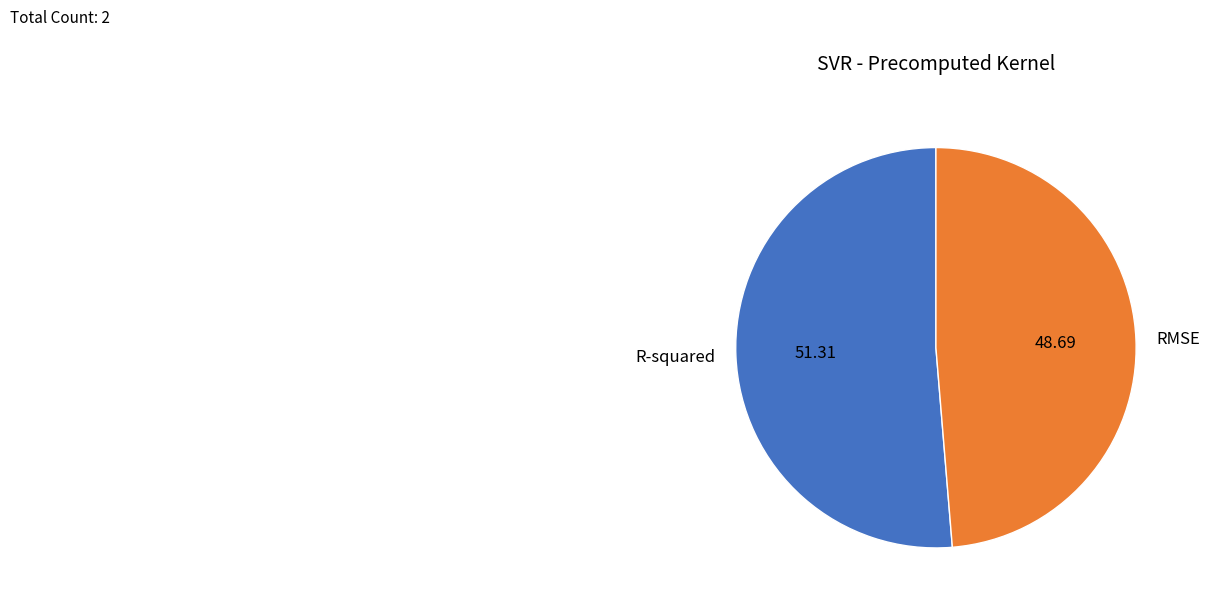

Count the number of slices in the pie.

2